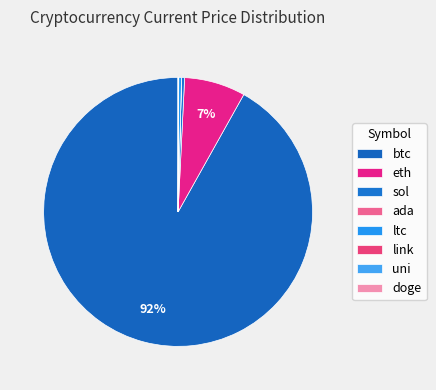

Which slice is the largest?

btc